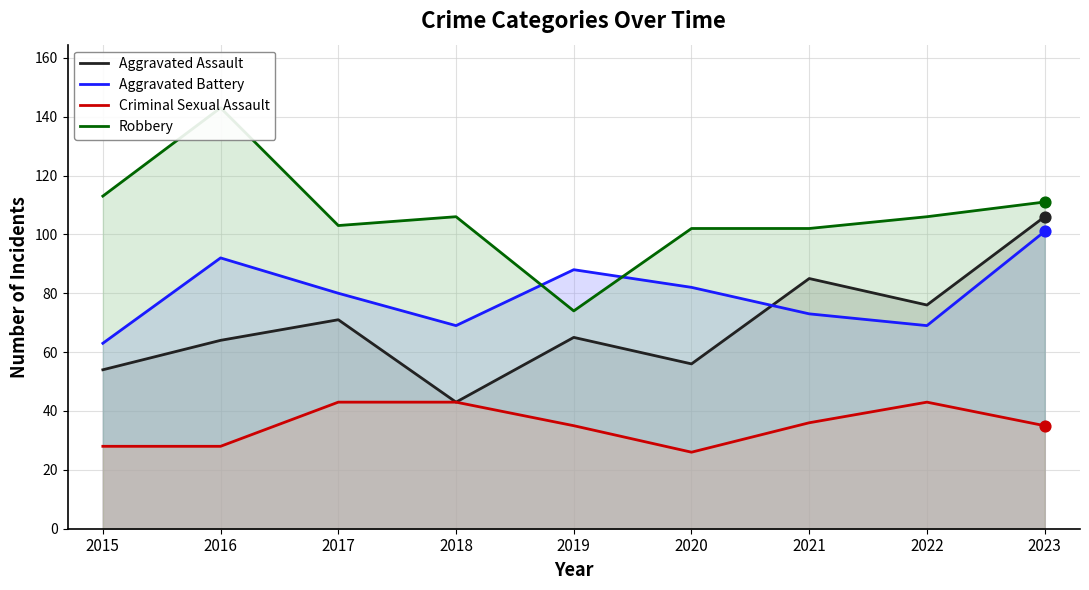

What is the total value across all series at 2020?

266